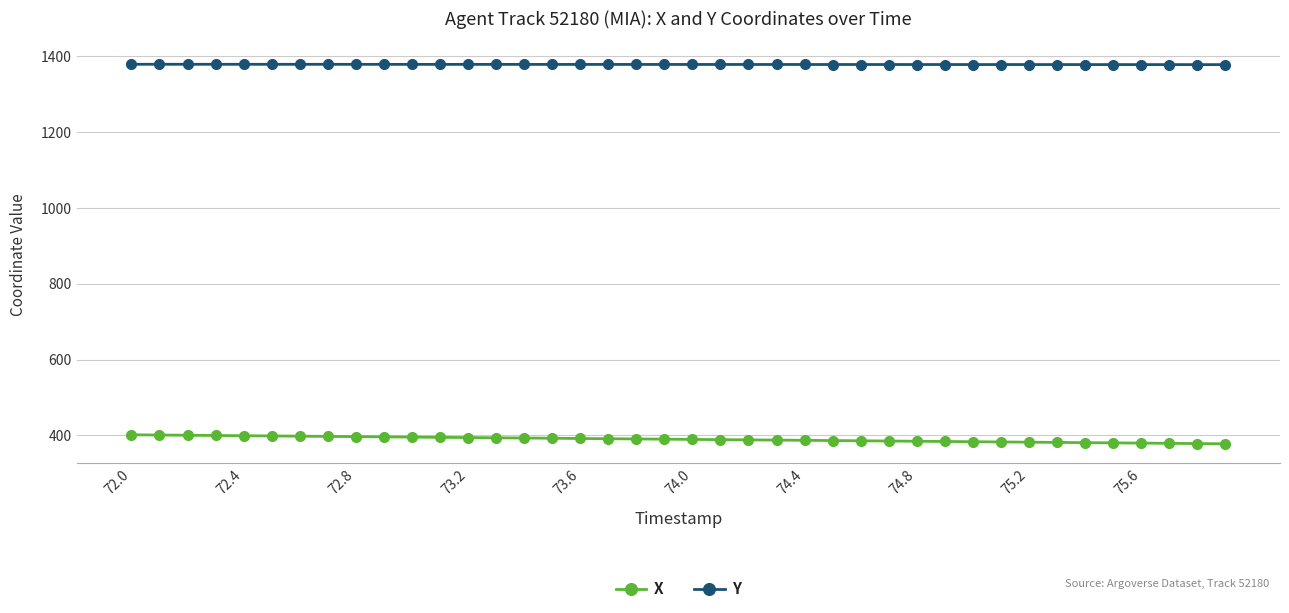

What is the sum of all Y values?

55122.6